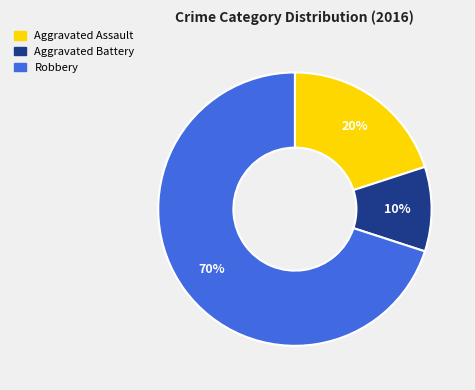

The Robbery slice represents 62% of the pie. True or false?

False